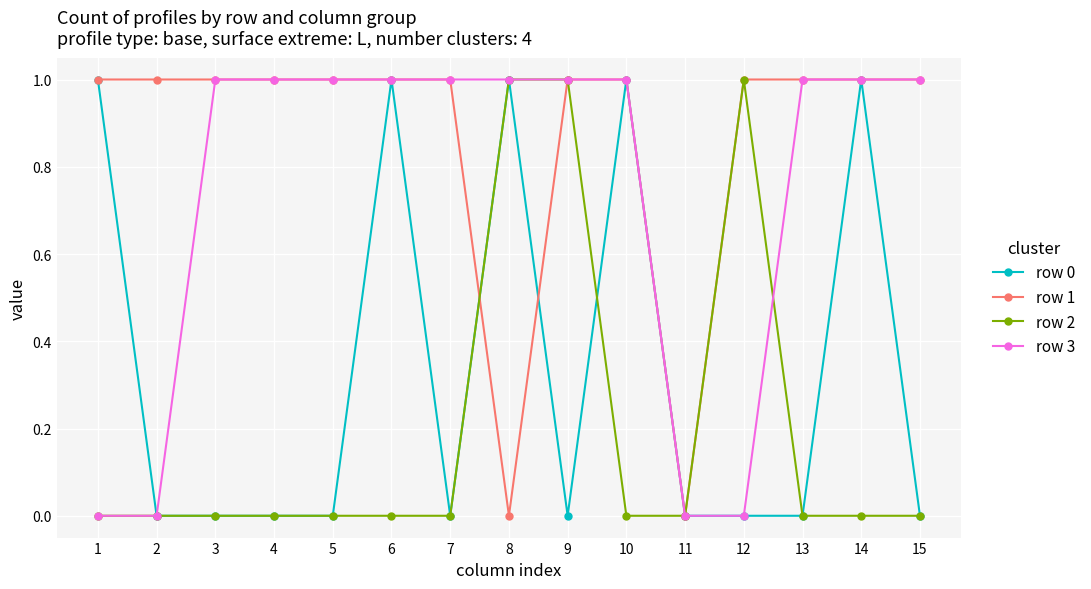

What value does the row 1 series have at 4?

1